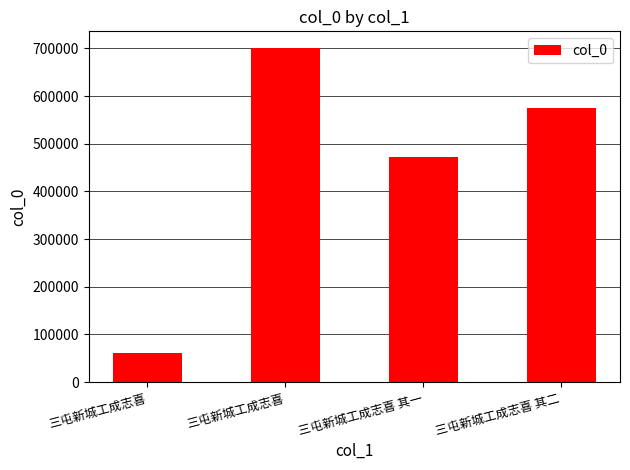

Rank the categories by value from lowest to highest.

三屯新城工成志喜, 三屯新城工成志喜 其一, 三屯新城工成志喜 其二, 三屯新城工成志喜